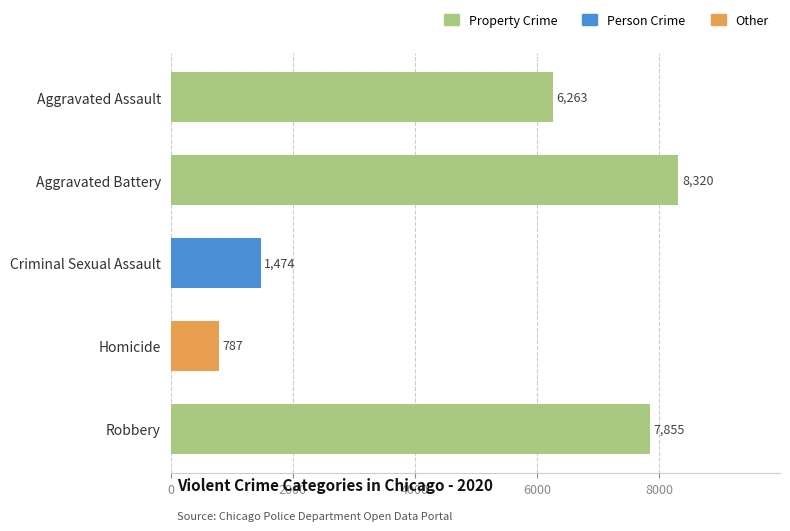

What is the sum of the values at Aggravated Assault and Aggravated Battery?

14583